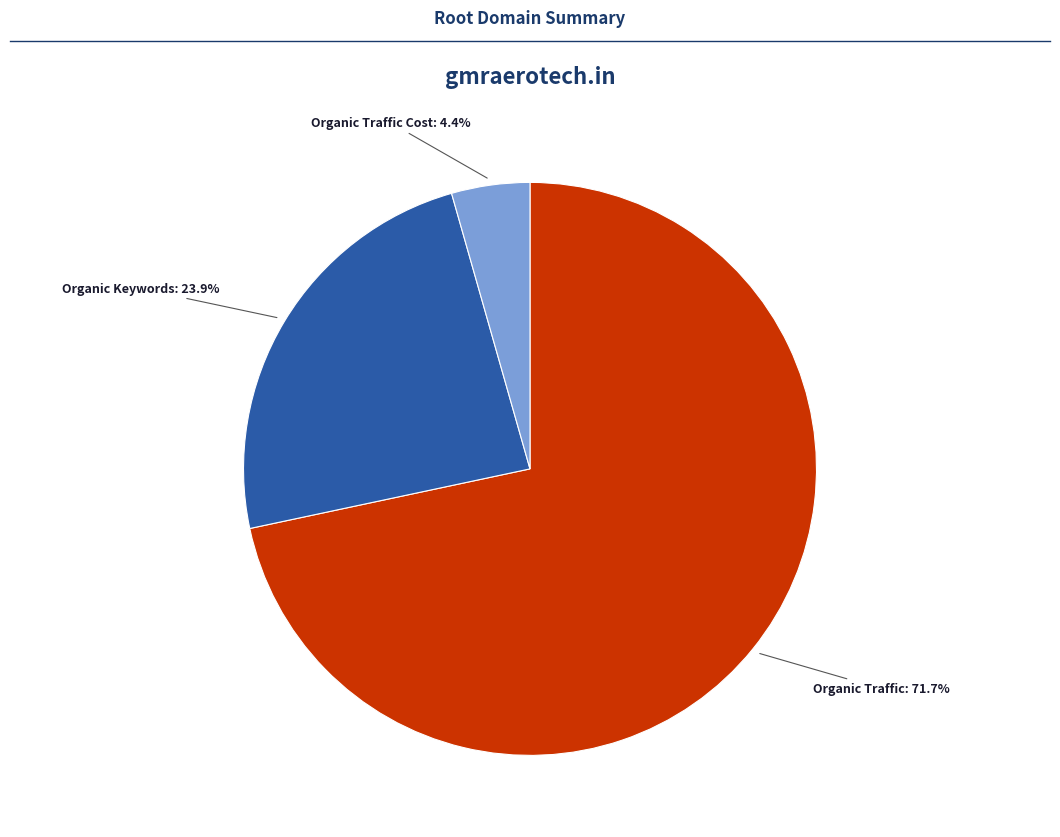

Does any single category account for the majority?

Yes